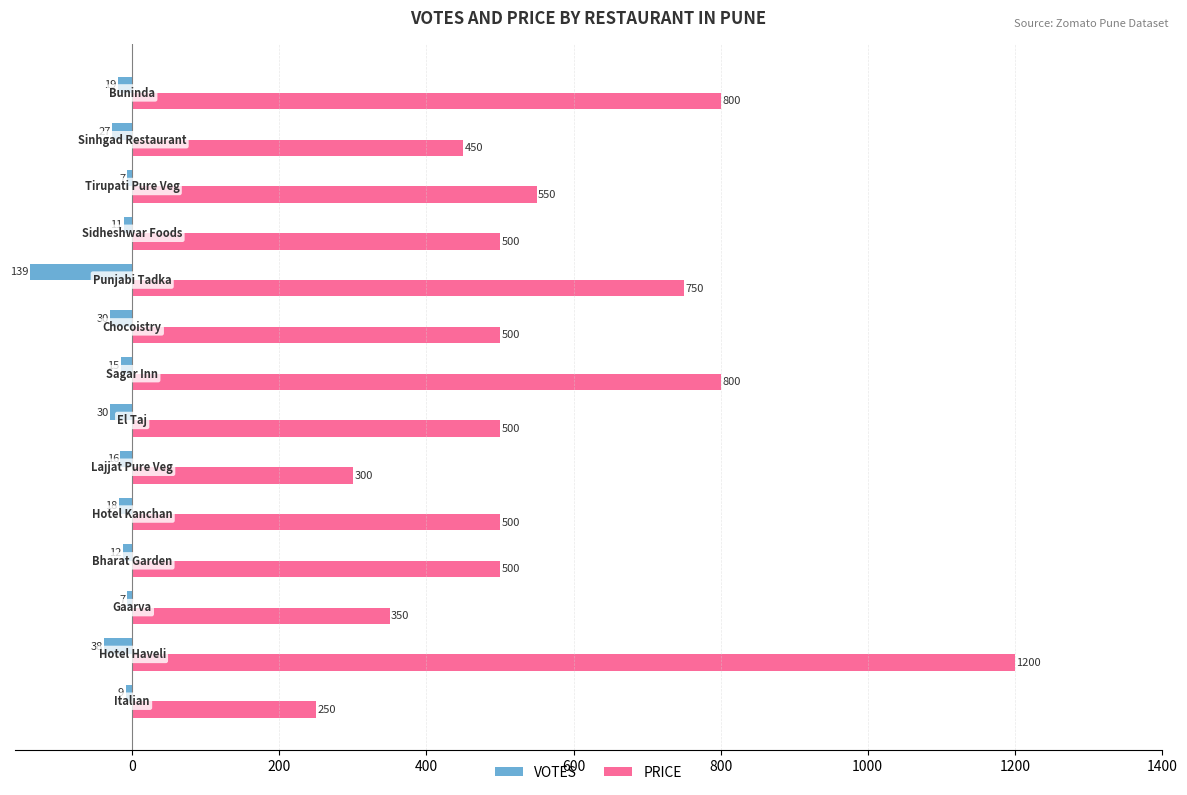

List the series in order of their peak value, highest first.

PRICE, VOTES